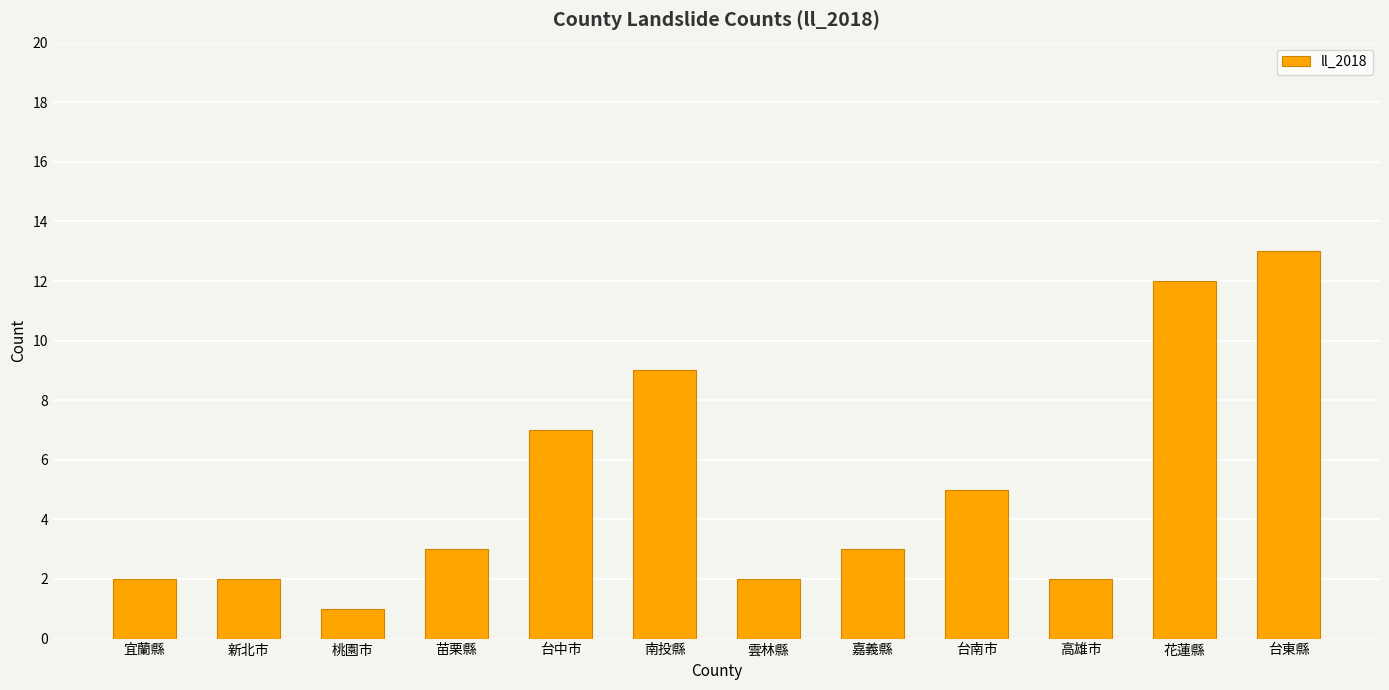

Reading left to right, extract all data points from this chart.

宜蘭縣=2	新北市=2	桃園市=1	苗栗縣=3	台中市=7	南投縣=9	雲林縣=2	嘉義縣=3	台南市=5	高雄市=2	花蓮縣=12	台東縣=13